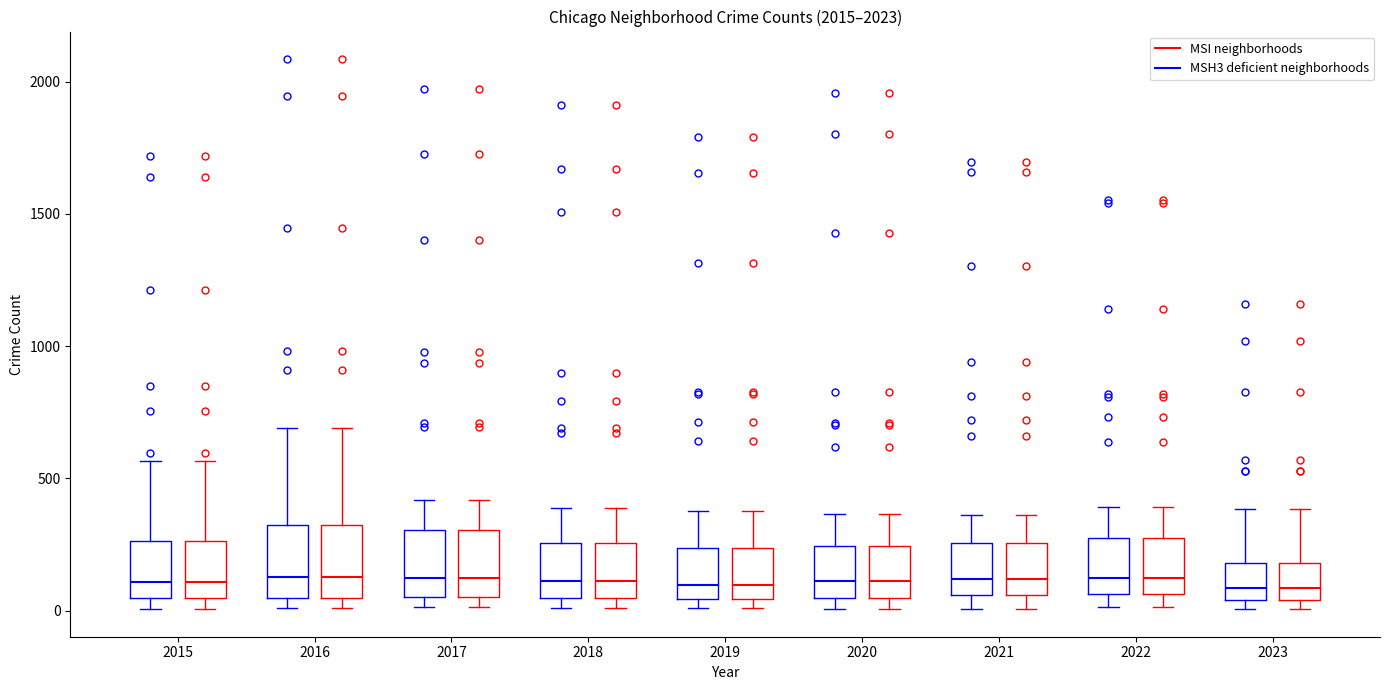

Where does the upper whisker of the box for 2020 (MSI neighborhoods) end on the y-axis? The values are not printed on the chart, so give them approximately, as read against the axis.

350